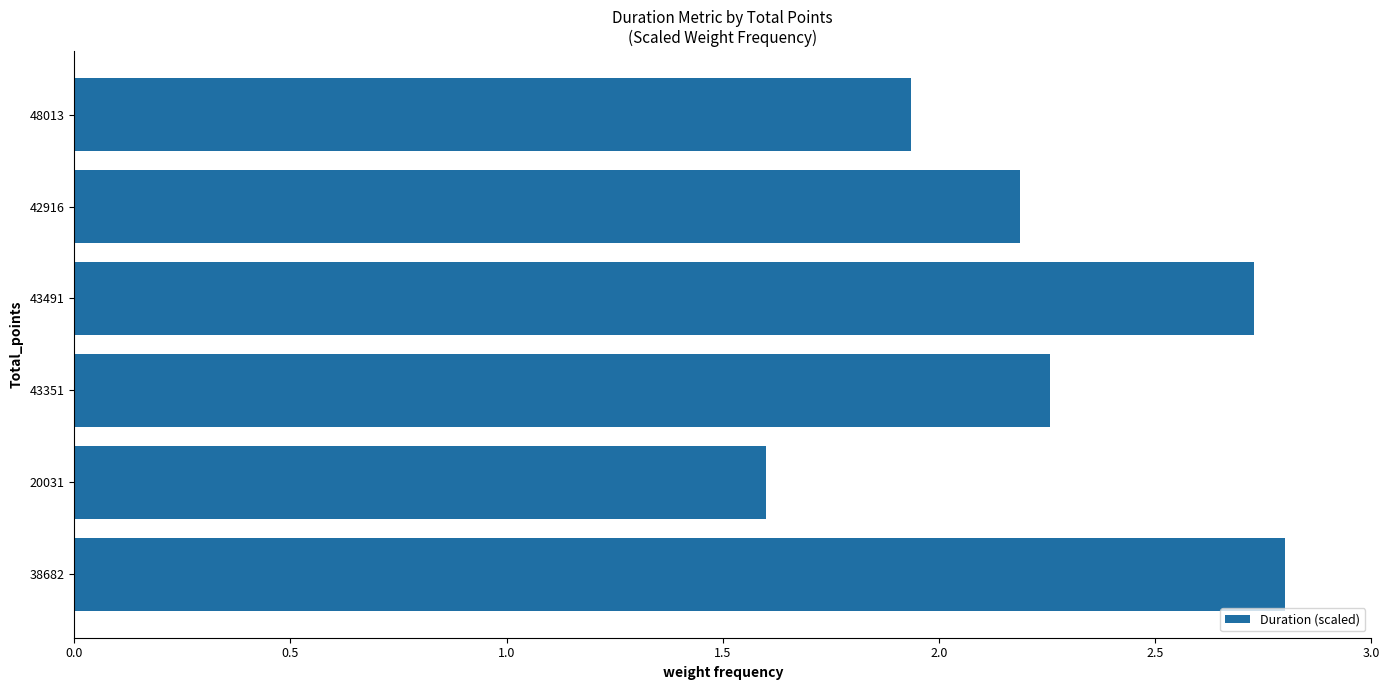

What is the greatest value displayed?

2.8